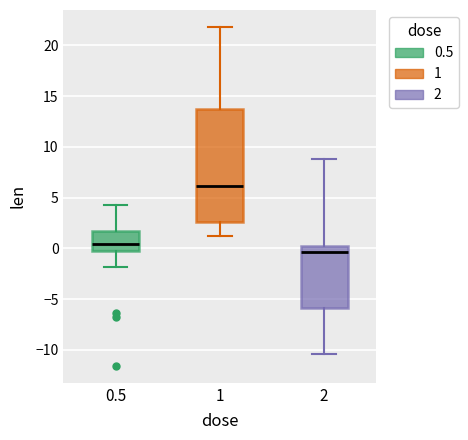

Which box is the tallest, from its lower edge to its upper edge?

1